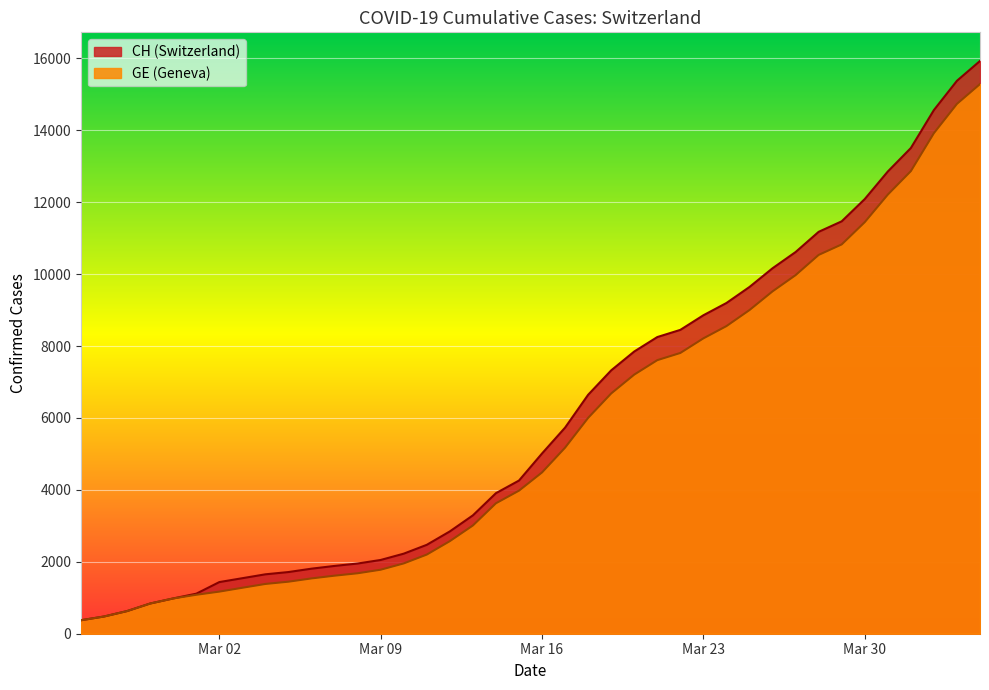

What is the minimum value shown in the chart?

375